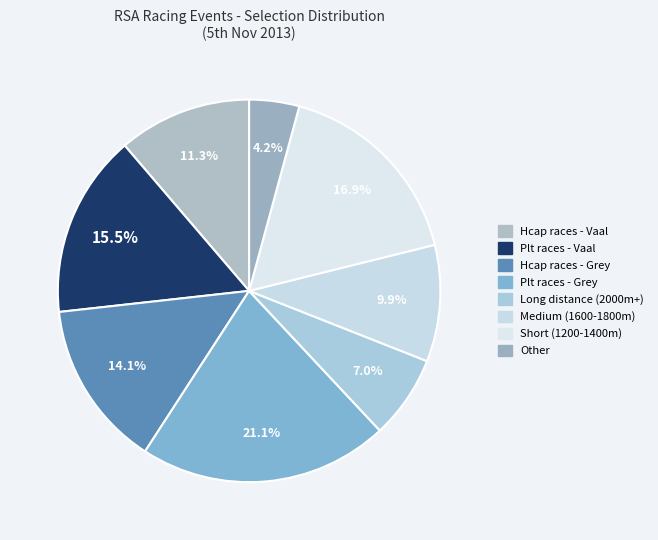

Count the number of slices in the pie.

8